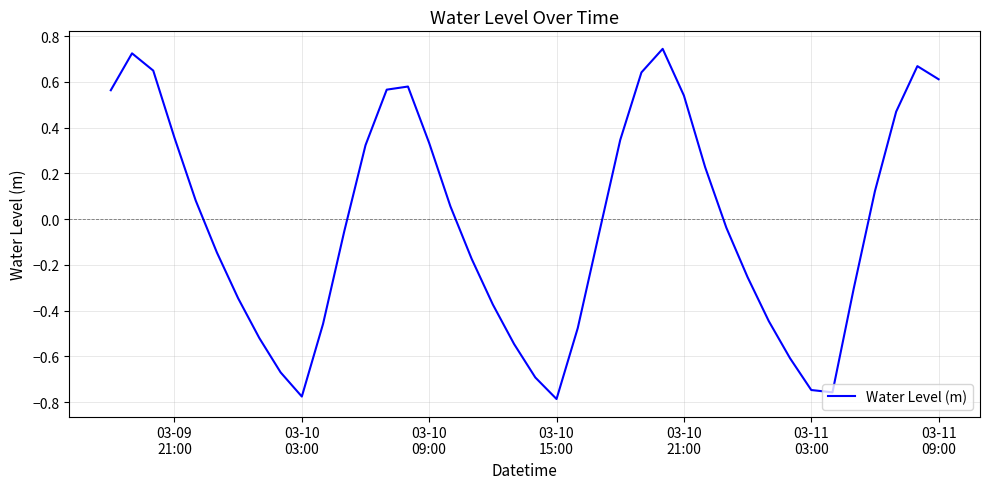

Reading left to right, transcribe all the data shown in this chart.

0.6	0.7	0.6	0.4	0.1	-0.1	-0.3	-0.5	-0.7	-0.8	-0.5	-0.1	0.3	0.6	0.6	0.3	0.1	-0.2	-0.4	-0.5	-0.7	-0.8	-0.5	-0.1	0.3	0.6	0.7	0.5	0.2	-0.0	-0.3	-0.4	-0.6	-0.7	-0.8	-0.3	0.1	0.5	0.7	0.6